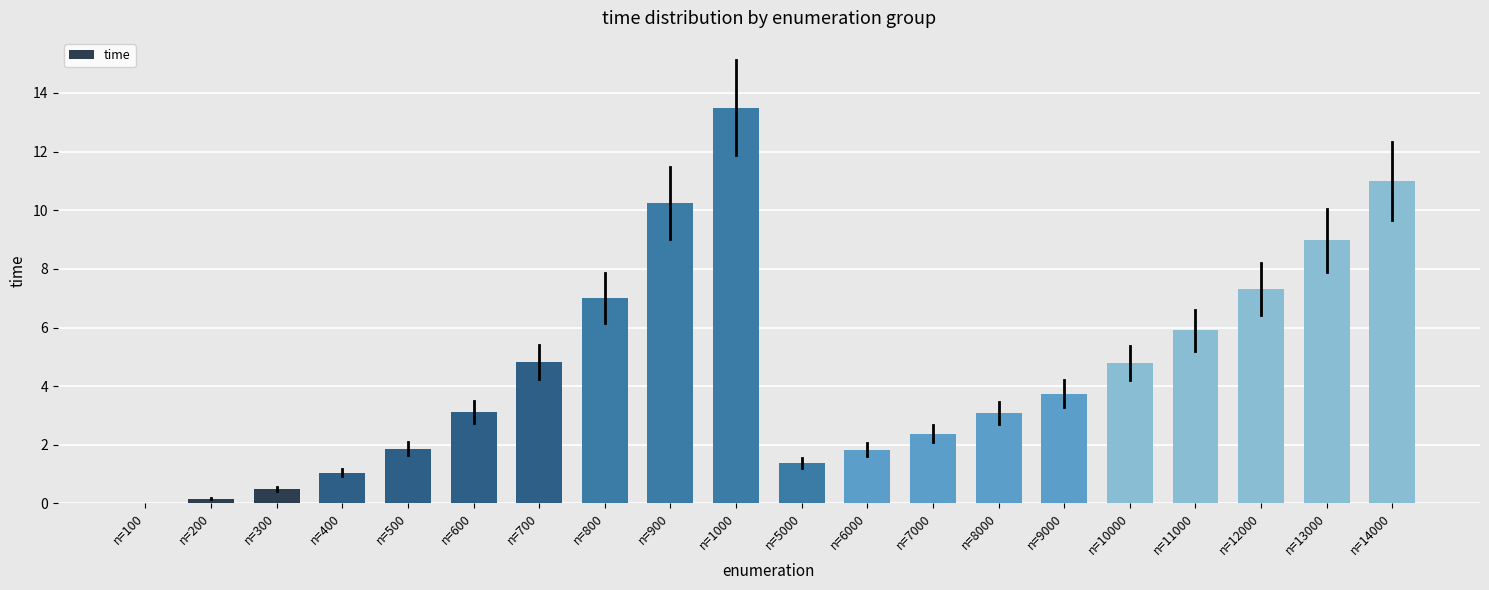

Read the value at n=800.

7.0